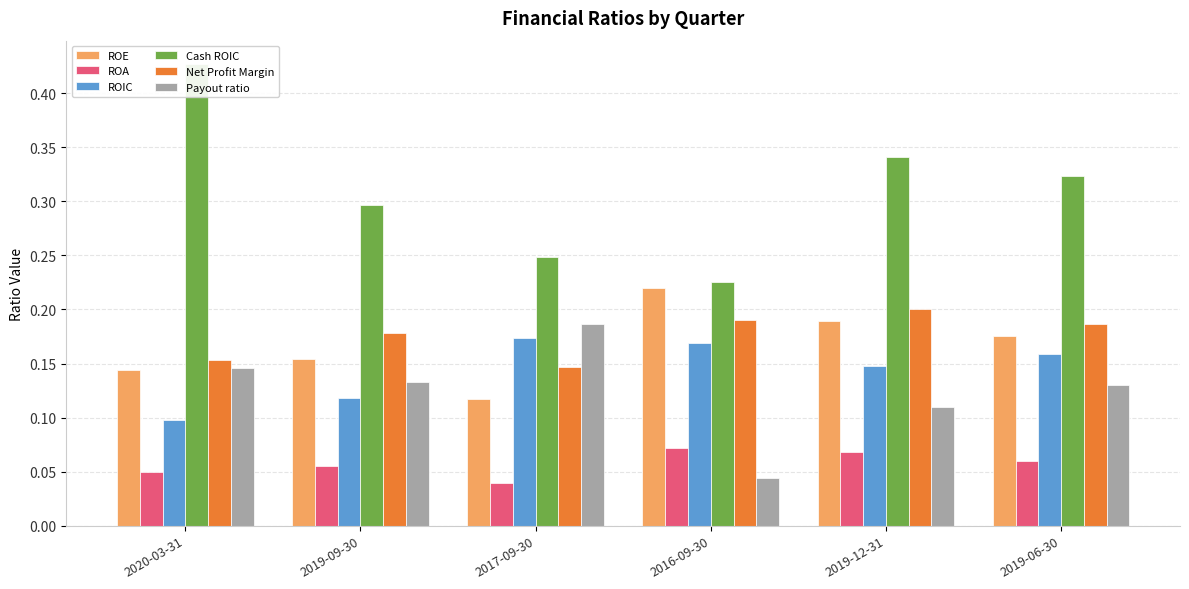

Reading left to right, extract all data points from this chart.

ROE: 2020-03-31=0.1	2019-09-30=0.2	2017-09-30=0.1	2016-09-30=0.2	2019-12-31=0.2	2019-06-30=0.2
ROA: 2020-03-31=0.0	2019-09-30=0.1	2017-09-30=0.0	2016-09-30=0.1	2019-12-31=0.1	2019-06-30=0.1
ROIC: 2020-03-31=0.1	2019-09-30=0.1	2017-09-30=0.2	2016-09-30=0.2	2019-12-31=0.1	2019-06-30=0.2
Cash ROIC: 2020-03-31=0.4	2019-09-30=0.3	2017-09-30=0.2	2016-09-30=0.2	2019-12-31=0.3	2019-06-30=0.3
Net Profit Margin: 2020-03-31=0.2	2019-09-30=0.2	2017-09-30=0.1	2016-09-30=0.2	2019-12-31=0.2	2019-06-30=0.2
Payout ratio: 2020-03-31=0.1	2019-09-30=0.1	2017-09-30=0.2	2016-09-30=0.0	2019-12-31=0.1	2019-06-30=0.1